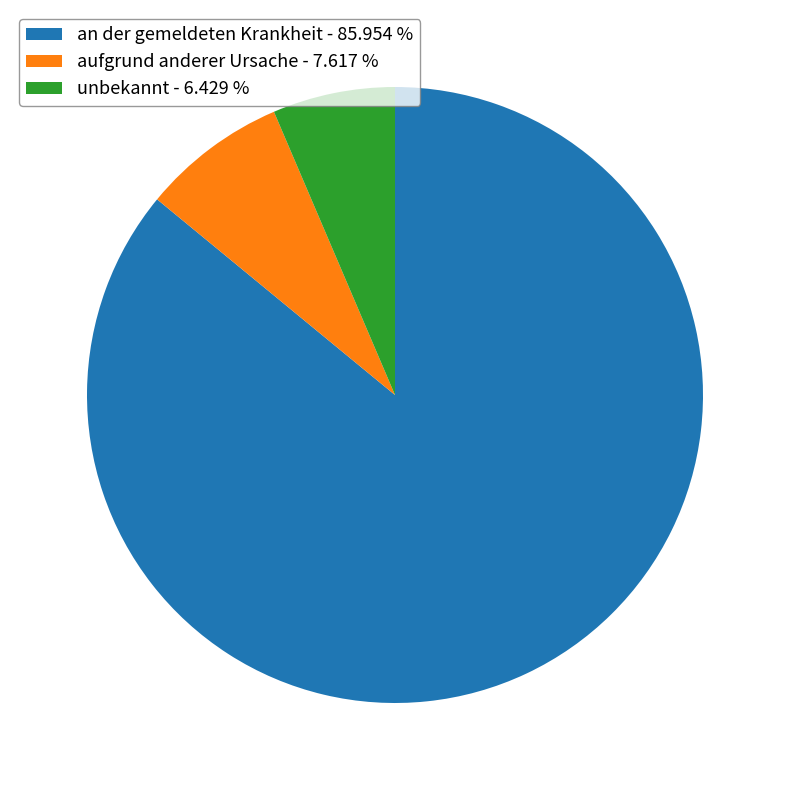

How many slices are in this pie chart?

3